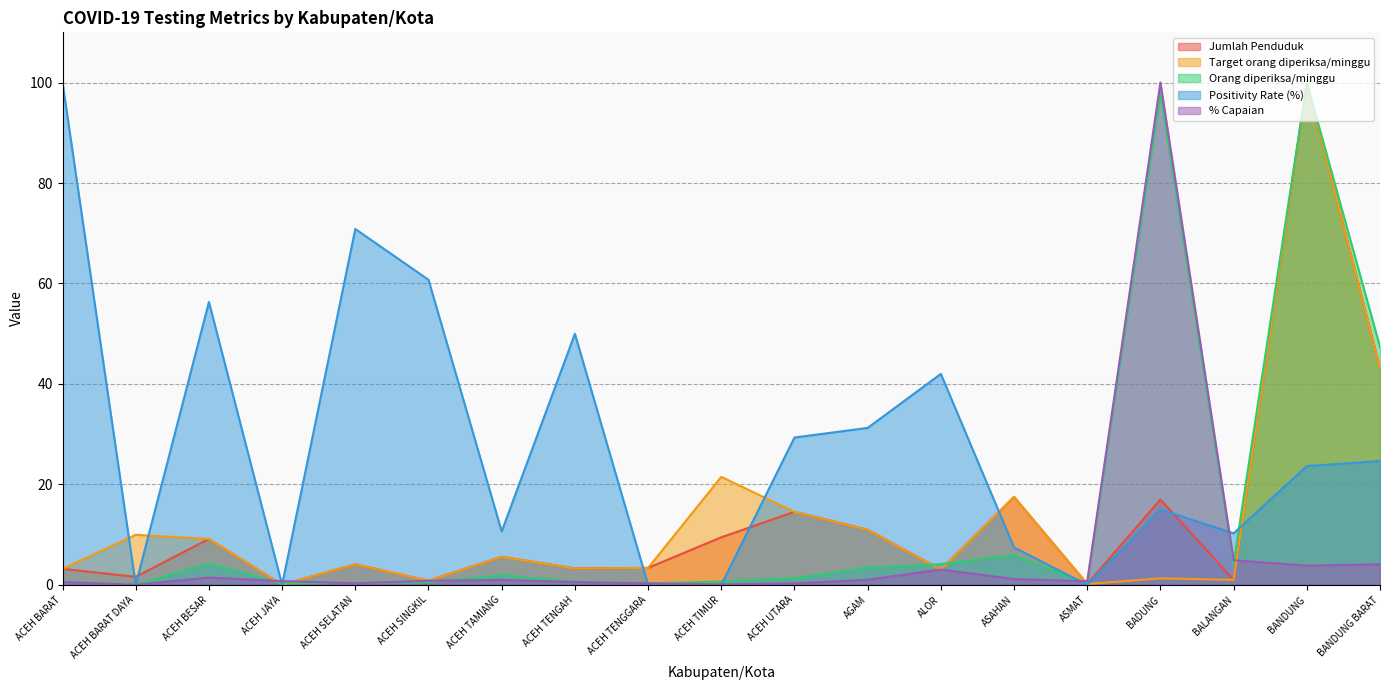

The value of Jumlah Penduduk at BALANGAN is 1.0. True or false?

True